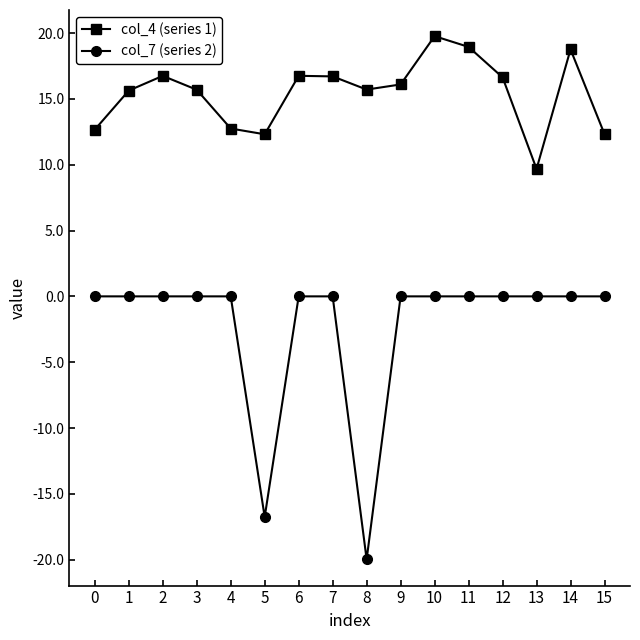

Rank the series at 2 from highest to lowest value.

col_4 (series 1), col_7 (series 2)